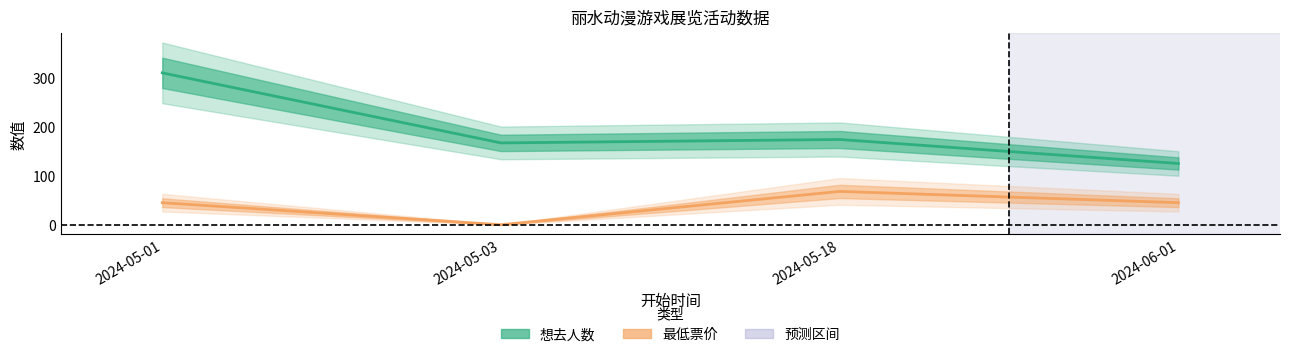

How many lines are shown in the chart?

2